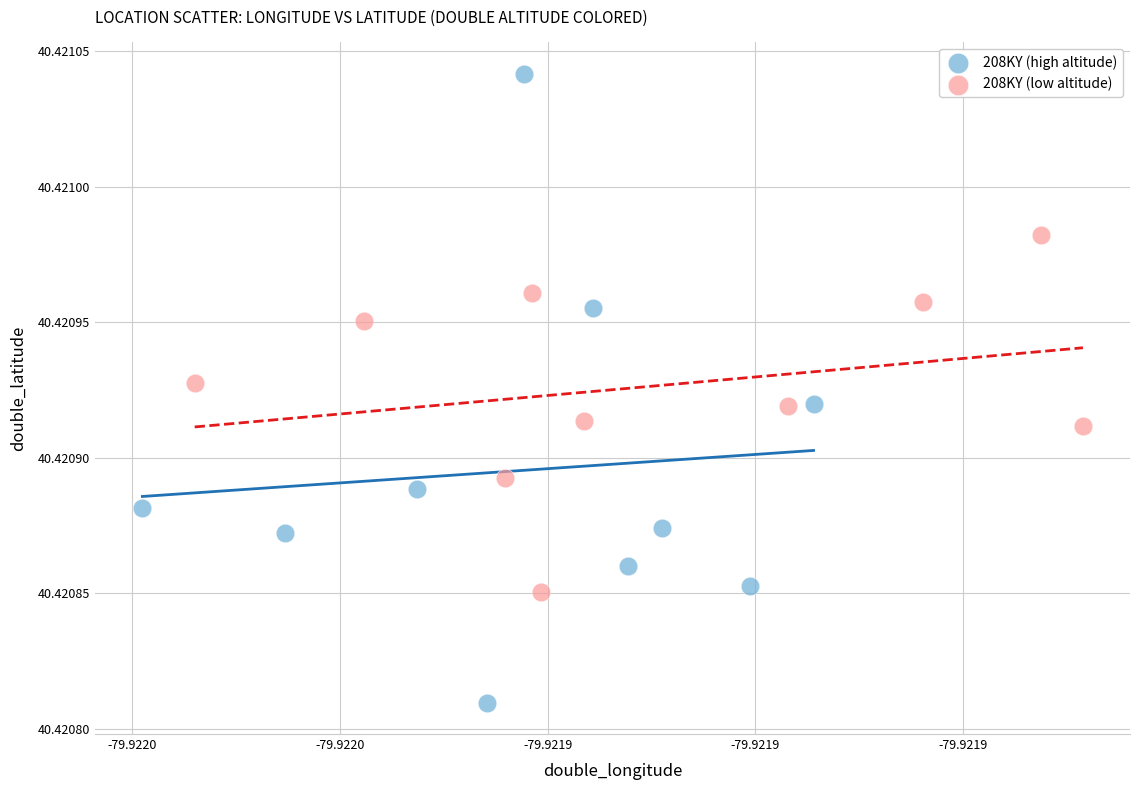

Which series has the widest spread of Y values?

208KY (high altitude)